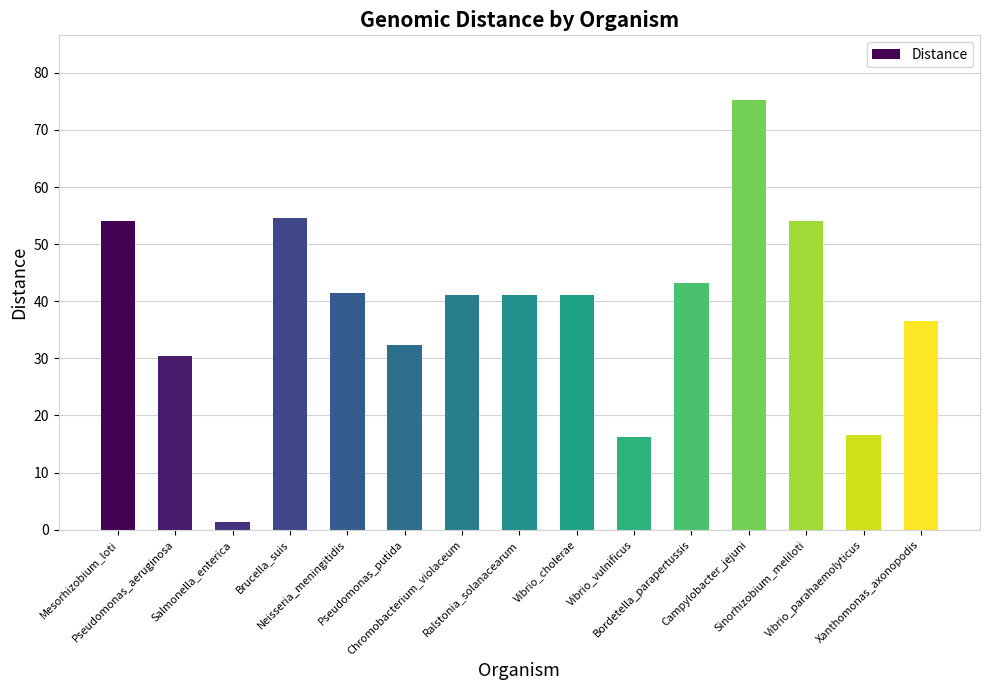

What is the ratio of the value at Brucella_suis to the value at Bordetella_parapertussis?

1.3